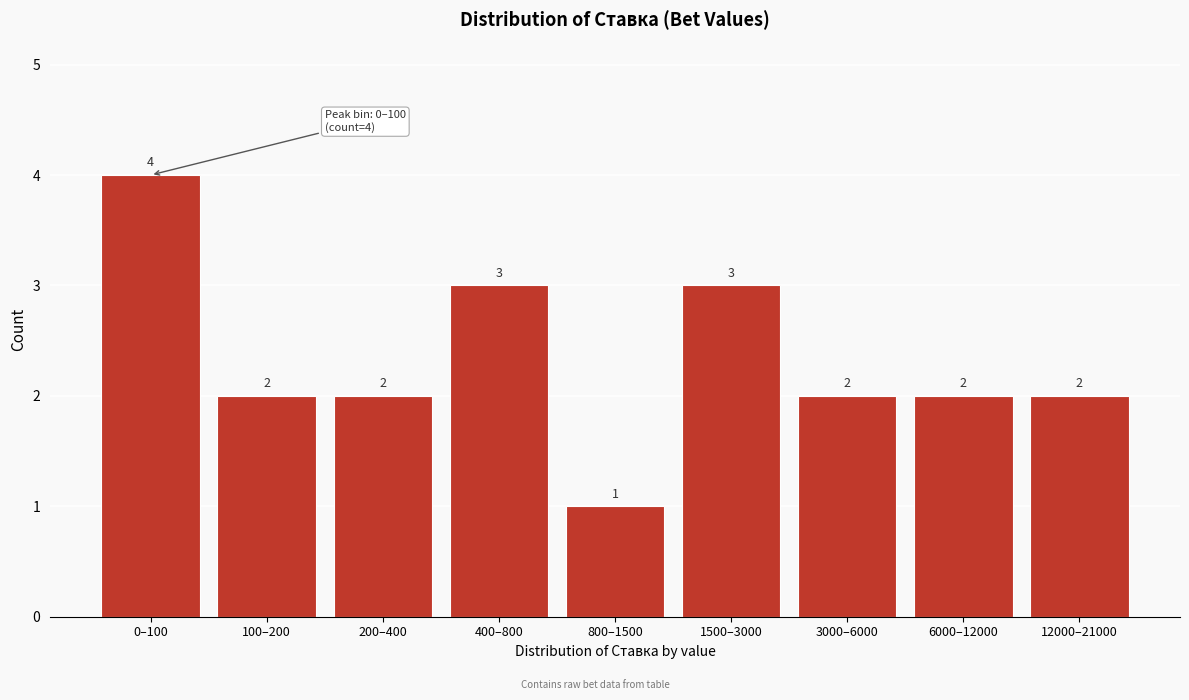

Reading left to right, what are all the values shown in this chart?

0–100=4	100–200=2	200–400=2	400–800=3	800–1500=1	1500–3000=3	3000–6000=2	6000–12000=2	12000–21000=2